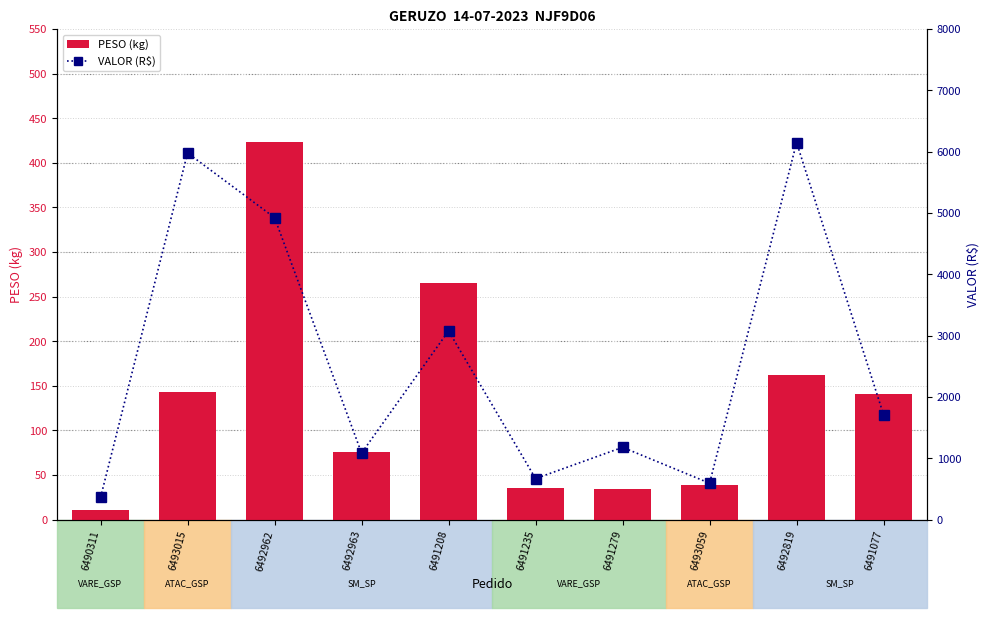

Which series has the largest total across all categories?

VALOR (R$)